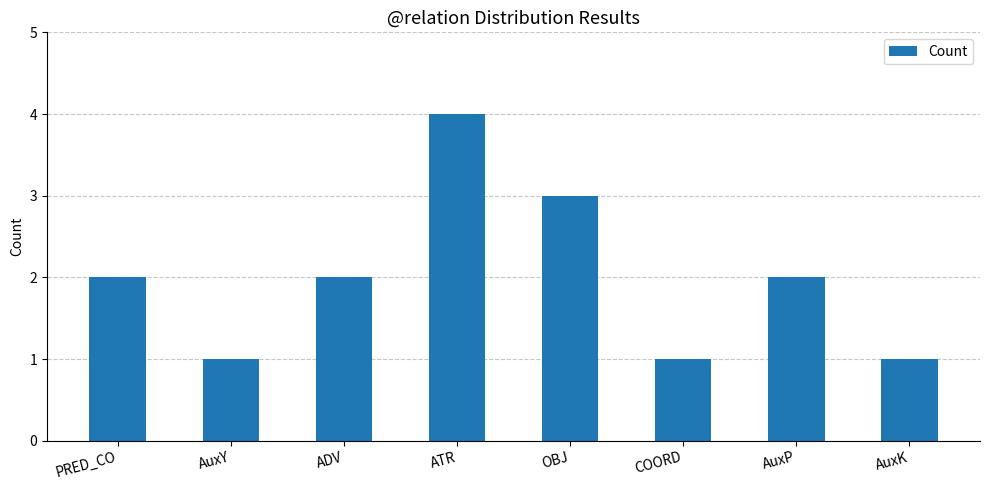

Count the number of categories in the chart.

8